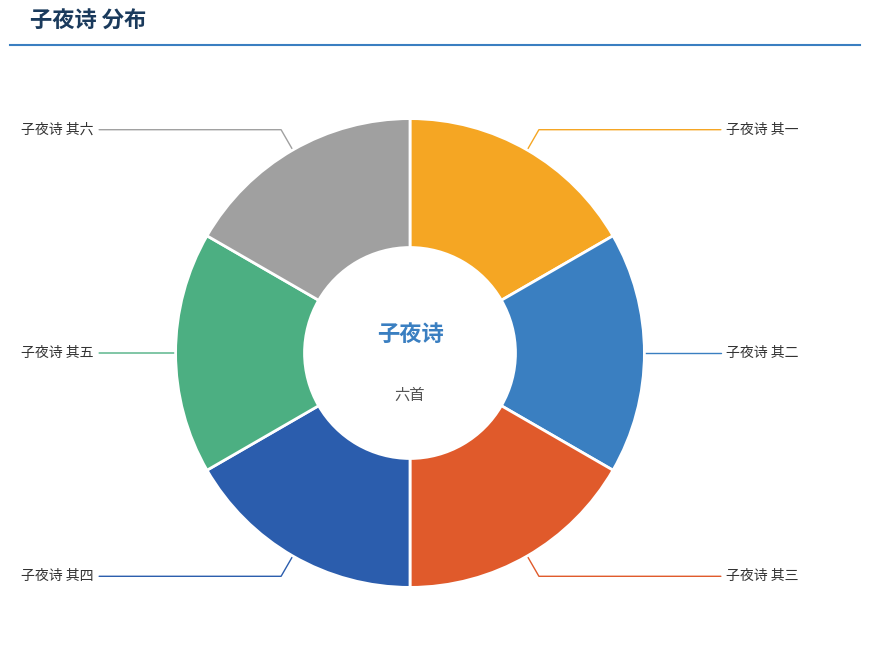

Is there any slice that represents more than half of the pie?

No